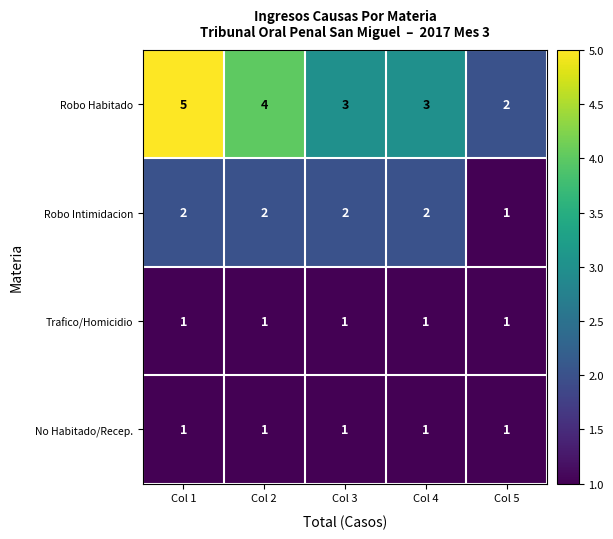

Which series has the largest total across all categories?

Robo Habitado